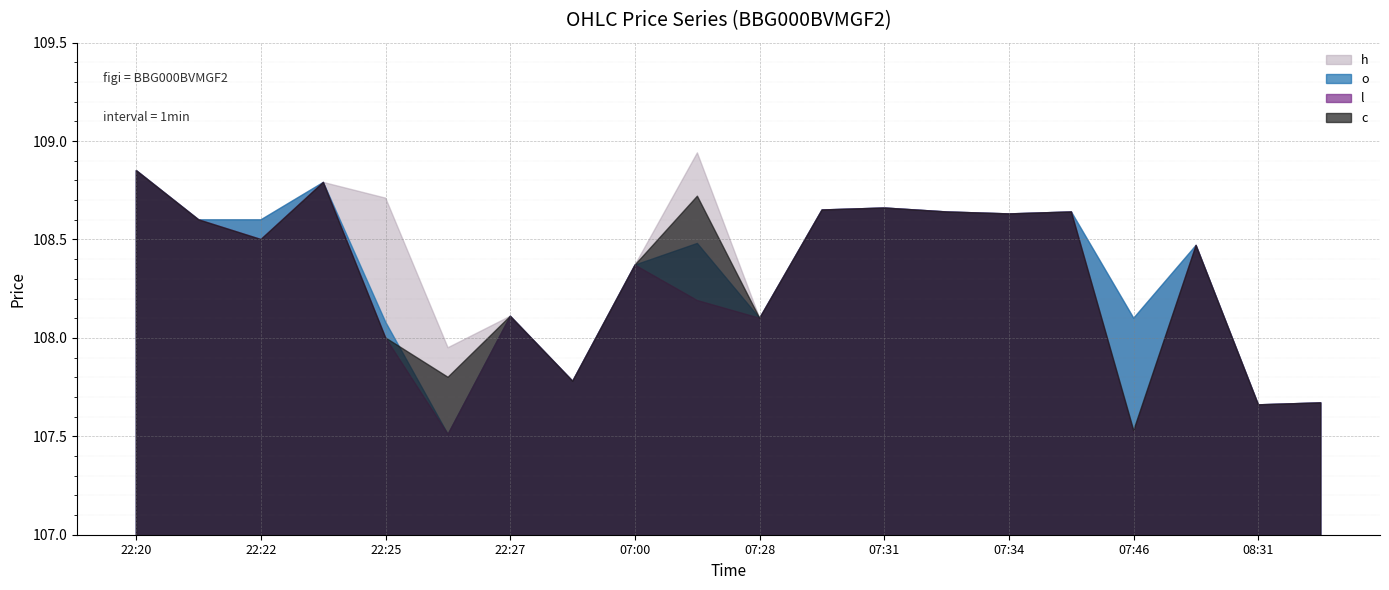

After their last crossing, which series has the higher values: o or c?

c